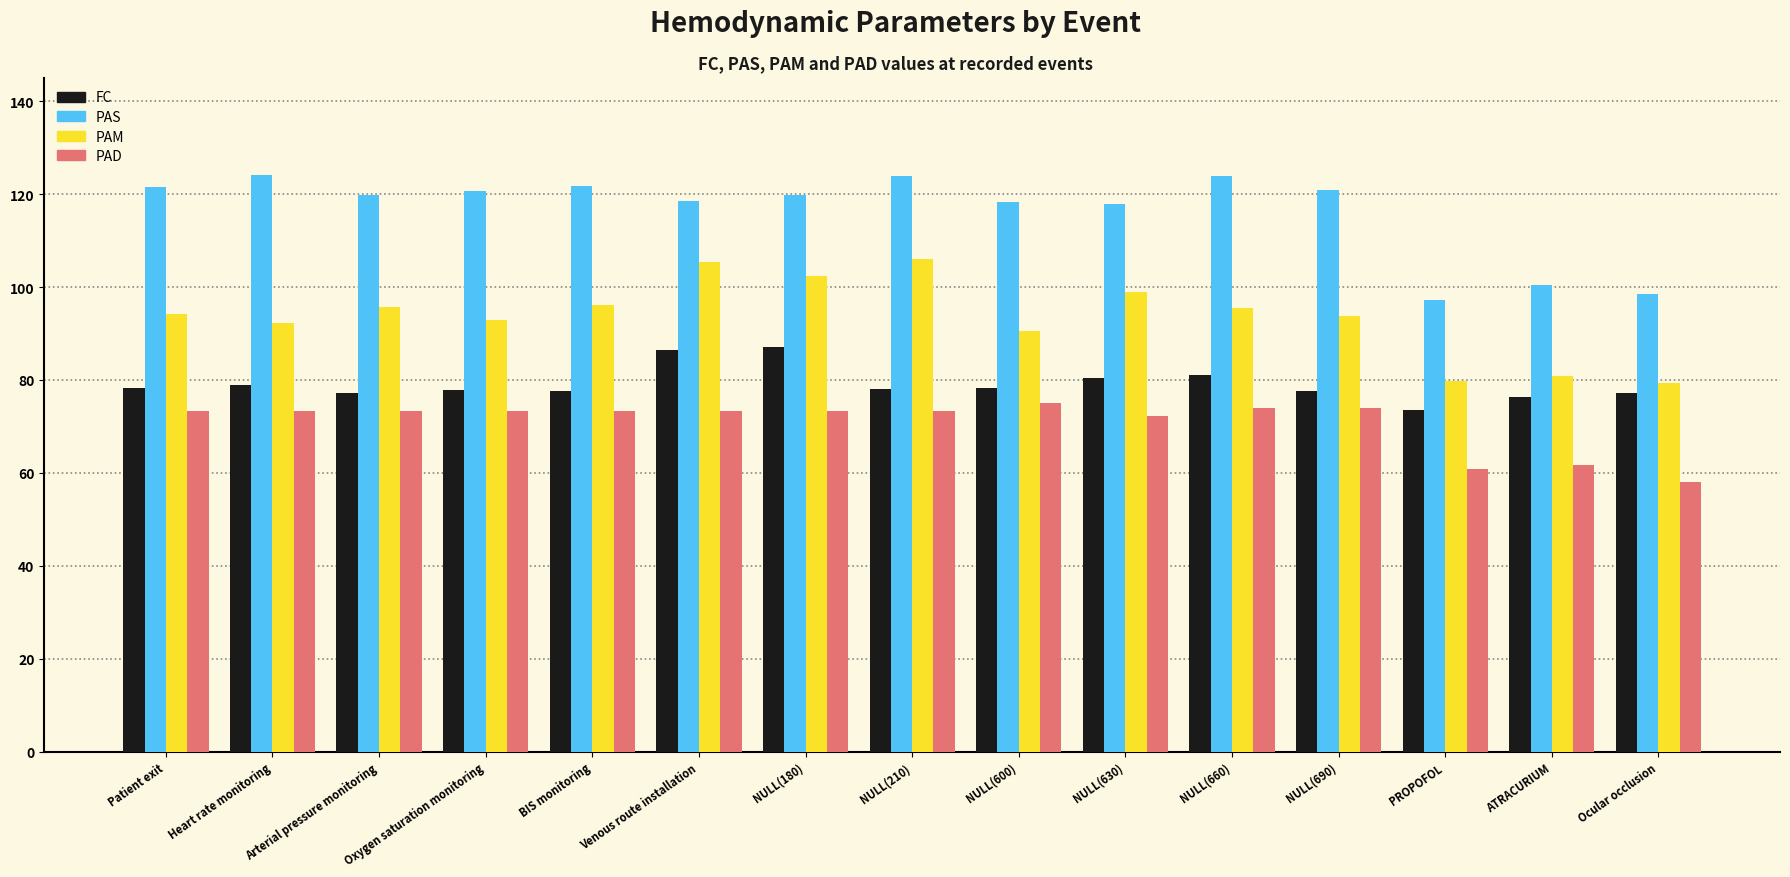

What is the label of the 5th bar from the right?

NULL(660)